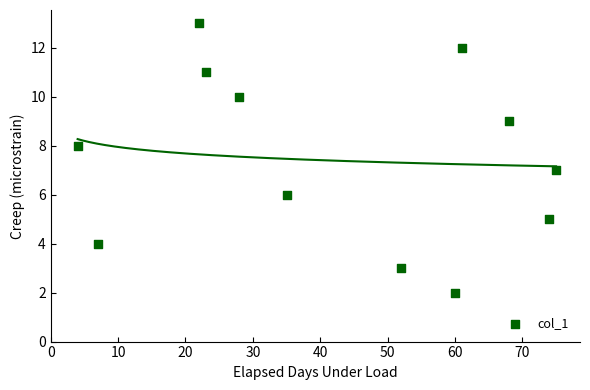

What is the average X value?

42.4